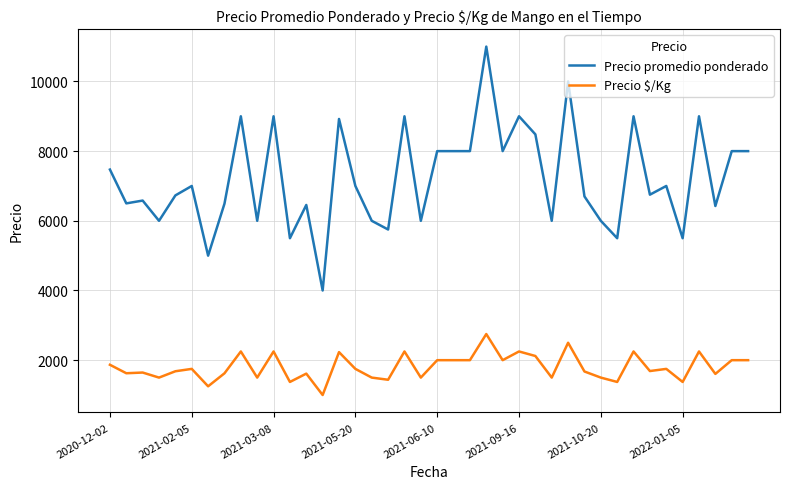

True or false: Precio $/Kg and Precio promedio ponderado intersect in this chart.

False